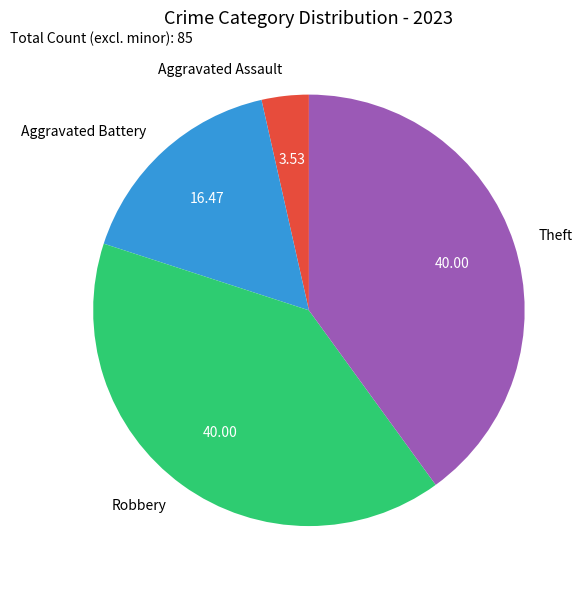

Do Theft and Robbery together represent more than half of the pie?

Yes